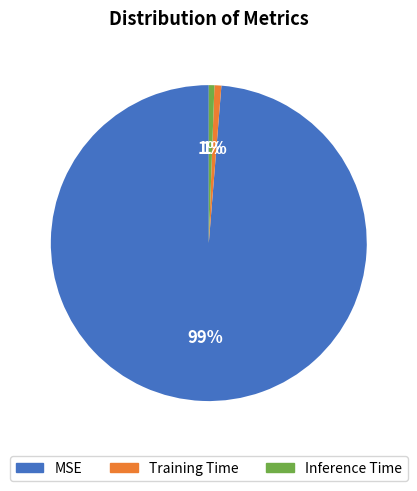

Is the sum of Inference Time and Training Time greater than half?

No